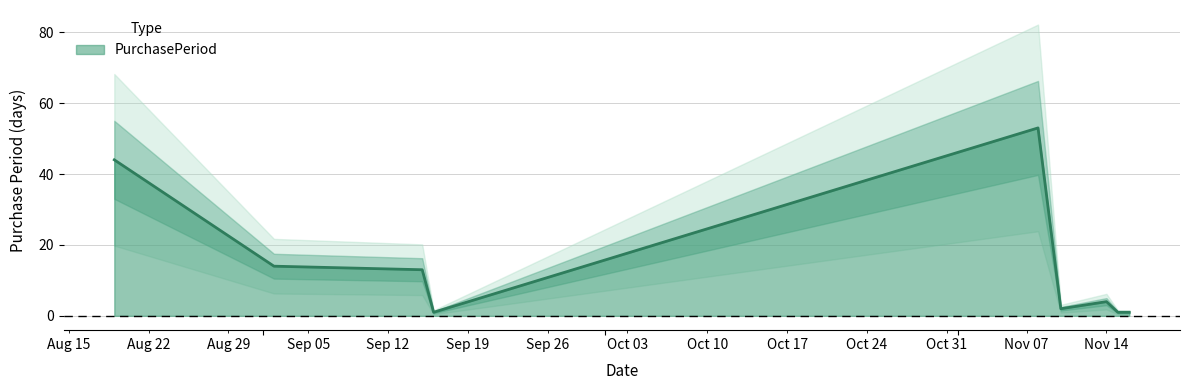

What is the difference between the maximum and minimum values?

52